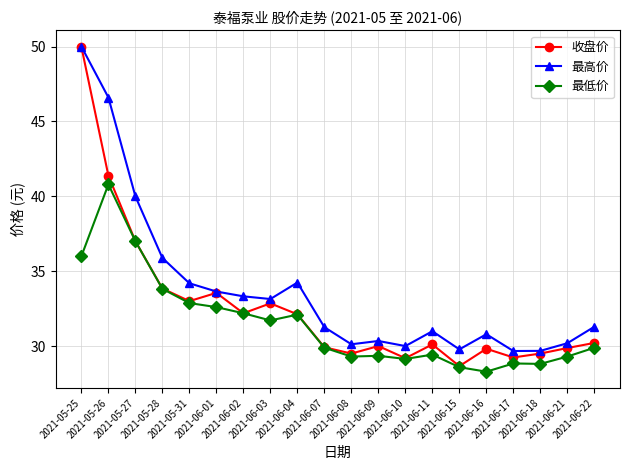

What is the spread (max minus min) of values at 2021-06-01?

1.0